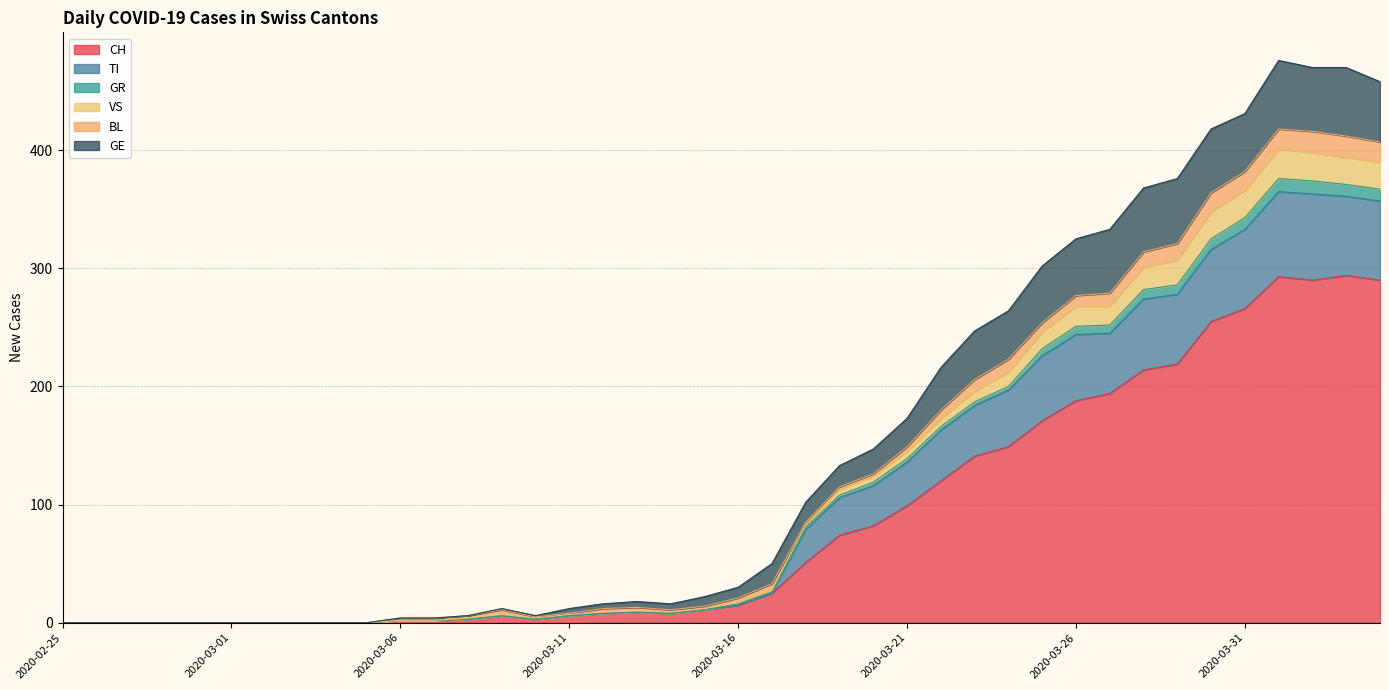

At how many categories does at least one series exceed 133?

16